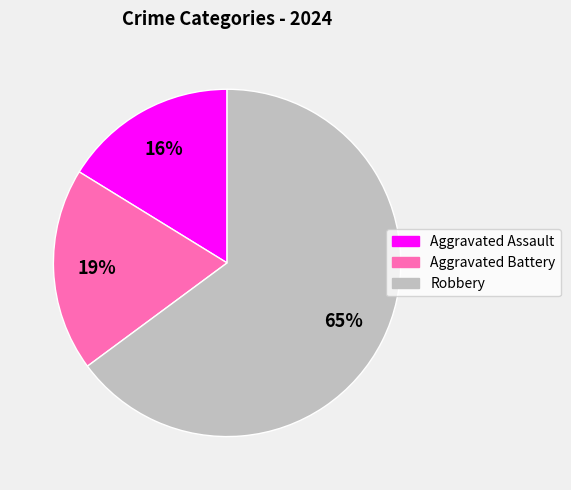

To the nearest percent, what is the difference between the largest and smallest slice percentages?

49%